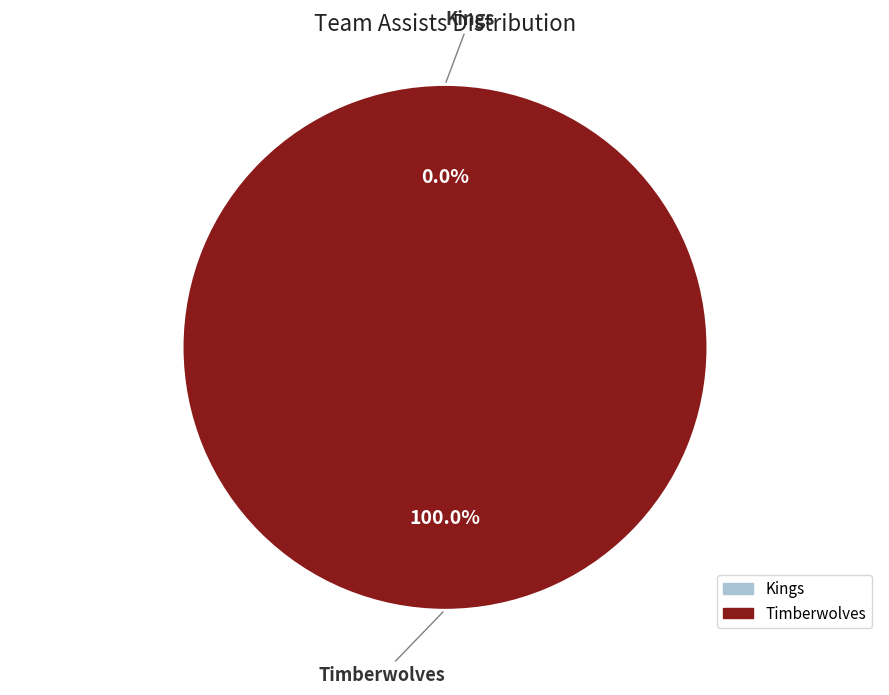

To the nearest percent, what is the average slice percentage?

50%